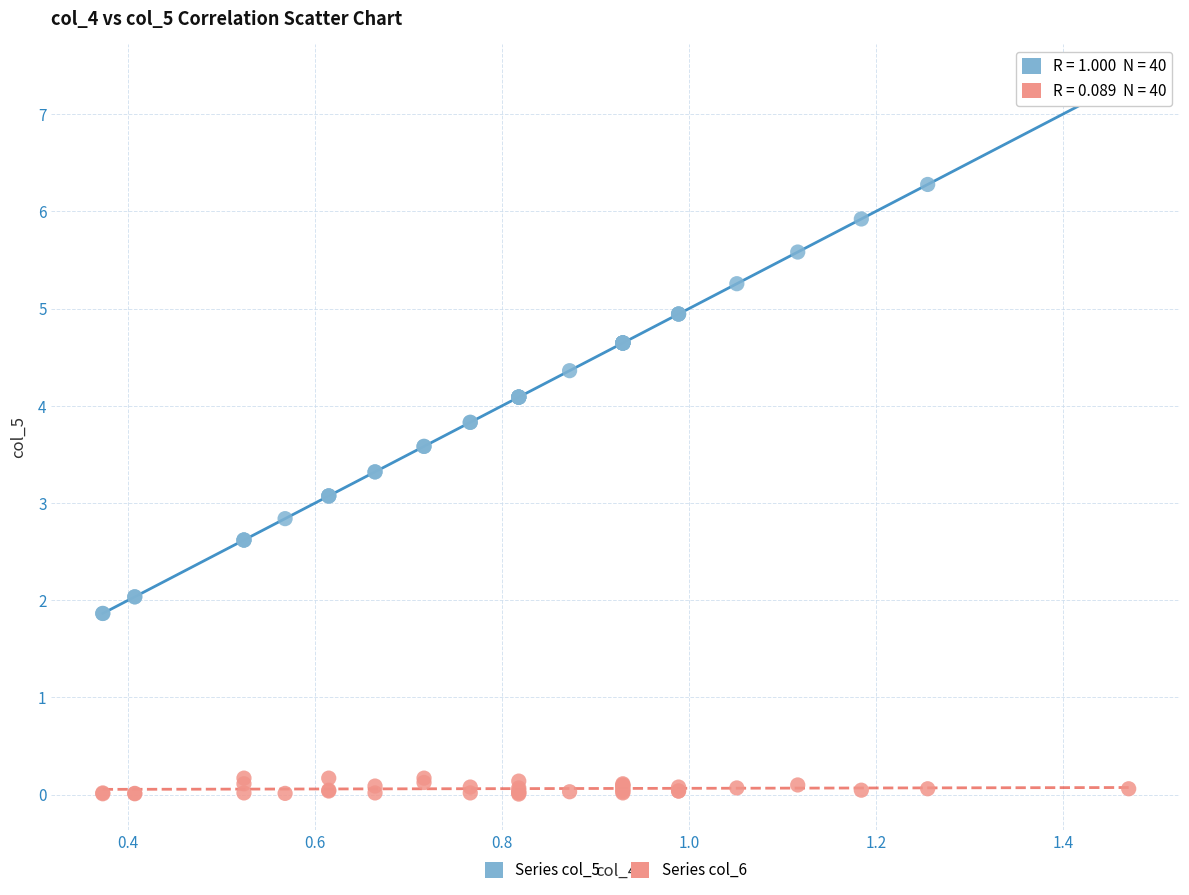

Which series contains the highest Y value?

Series col_5